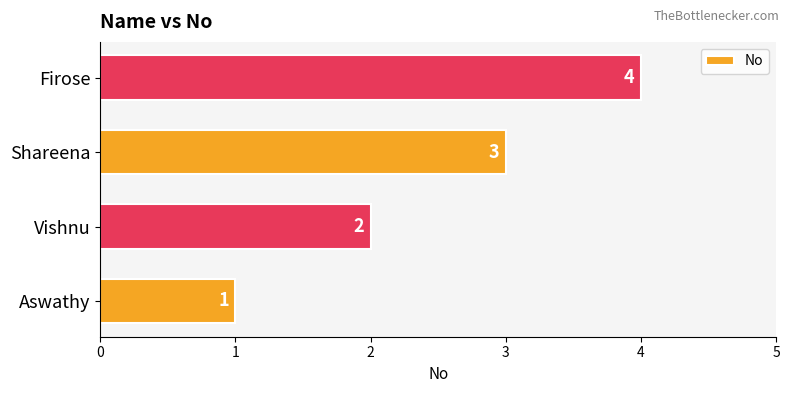

How many data points are less than 3?

2